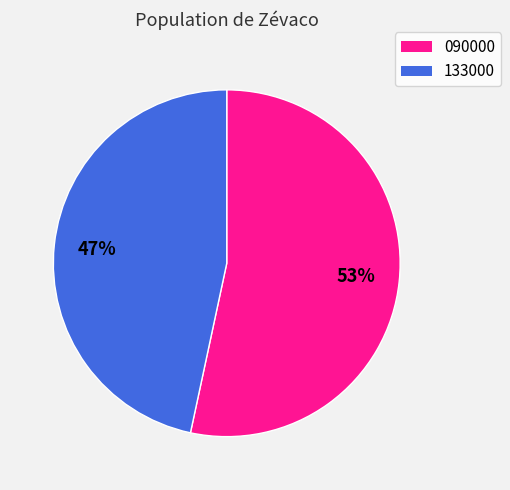

Which slice is the largest?

090000